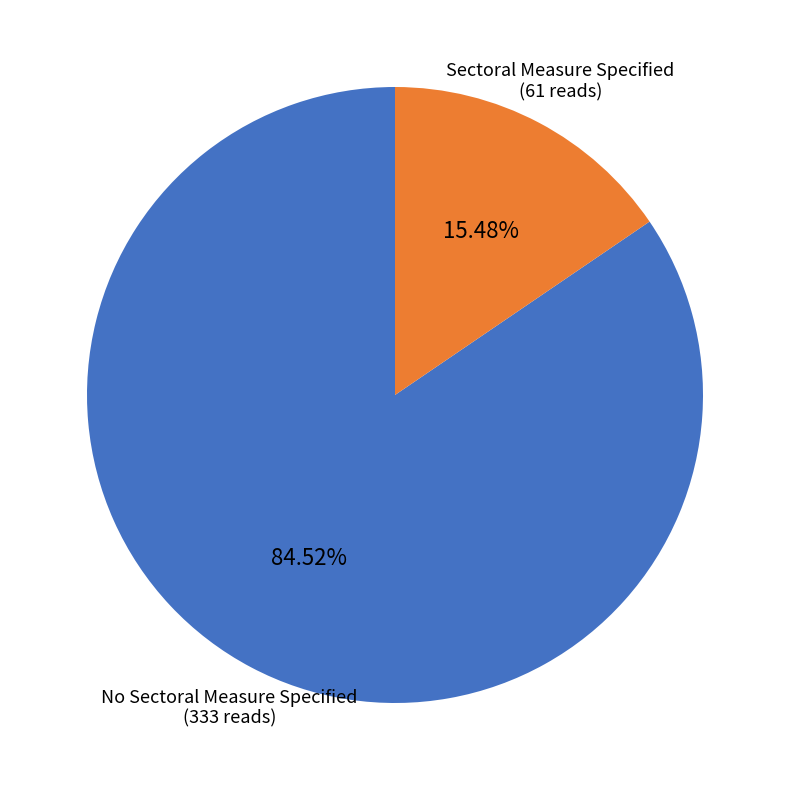

True or false: No Sectoral Measure Specified accounts for 71% of the total.

False